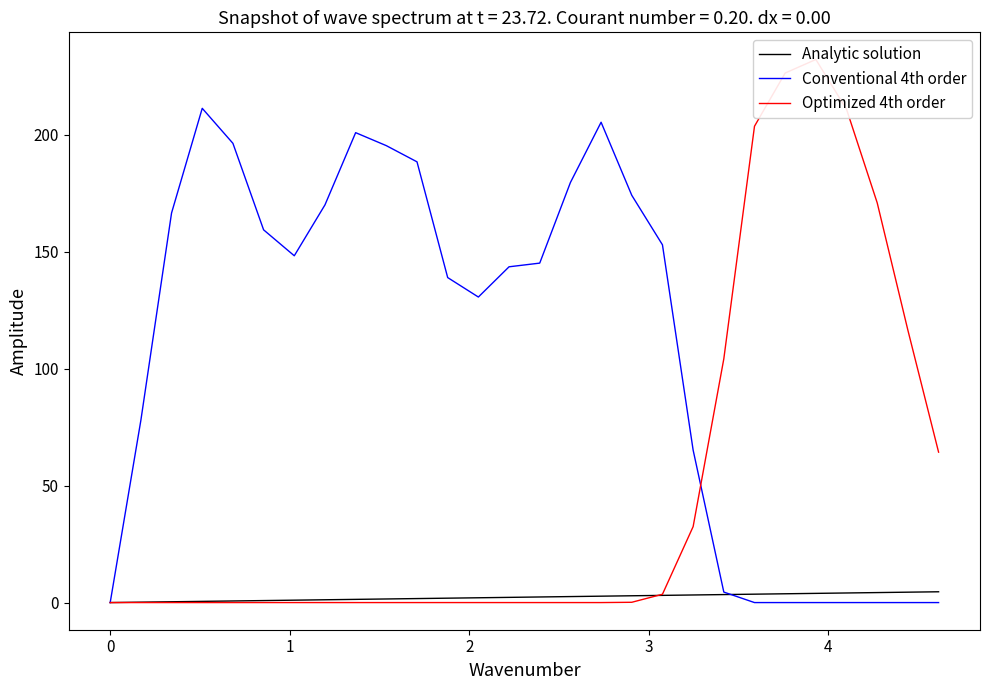

How many data points does each series have?

28